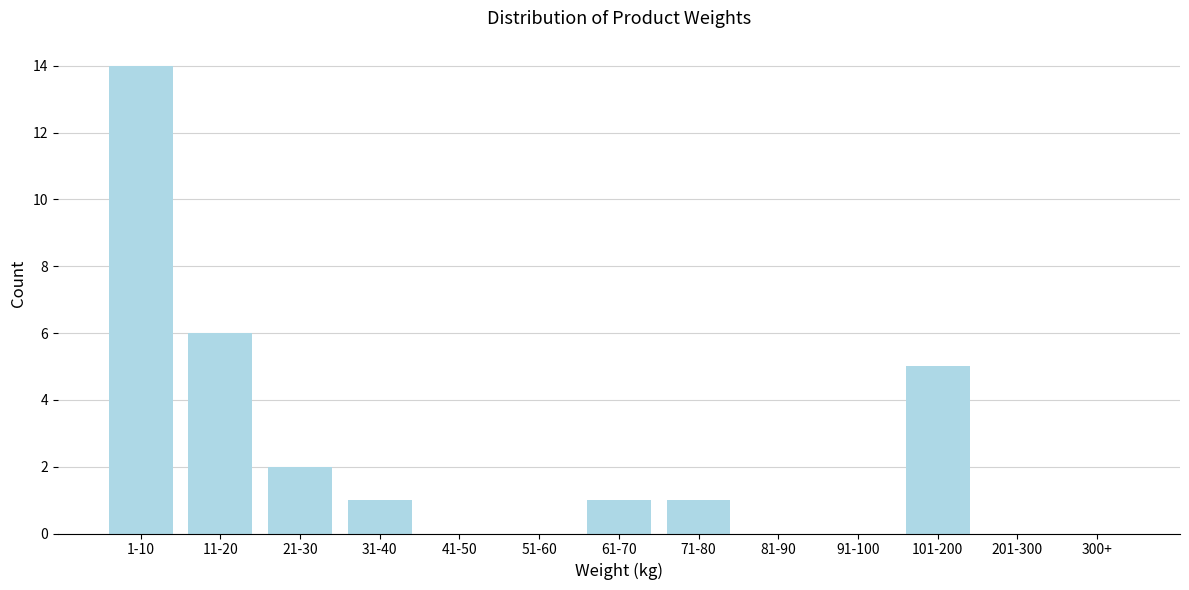

Reading left to right, list all the values displayed in this chart.

1-10=14	11-20=6	21-30=2	31-40=1	41-50=0	51-60=0	61-70=1	71-80=1	81-90=0	91-100=0	101-200=5	201-300=0	300+=0